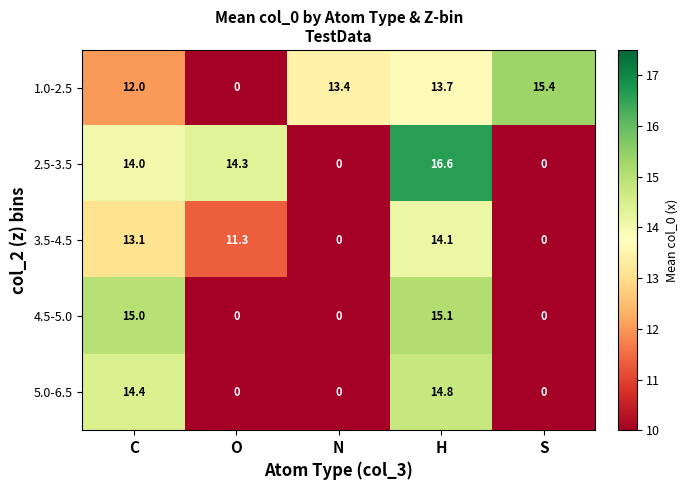

What is the highest value of the 3.5-4.5 series?

14.1